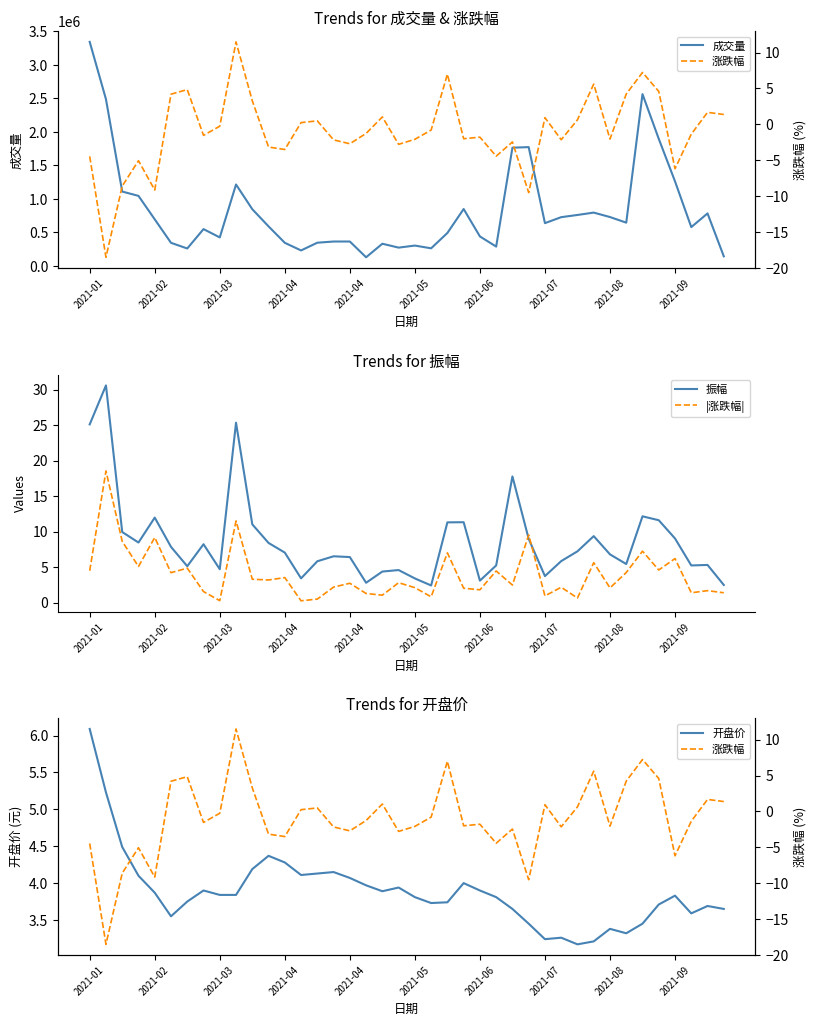

True or false: 开盘价 and 成交量 cross at least once.

False